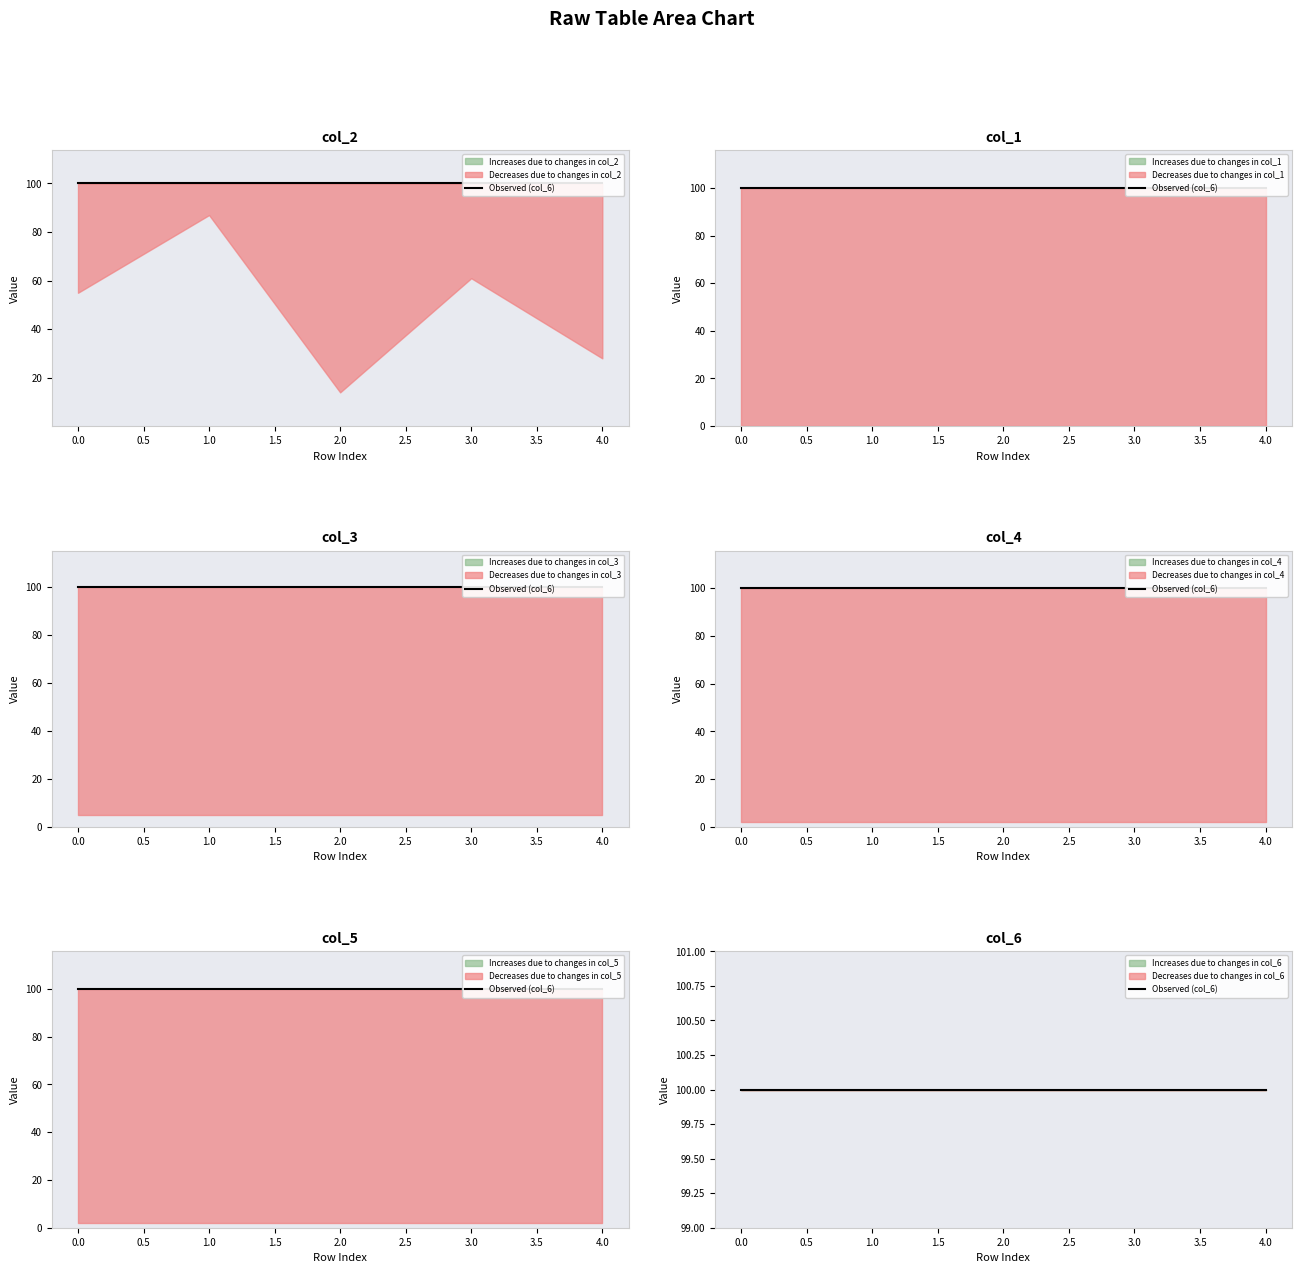

True or false: col_1 and col_2 intersect in this chart.

False